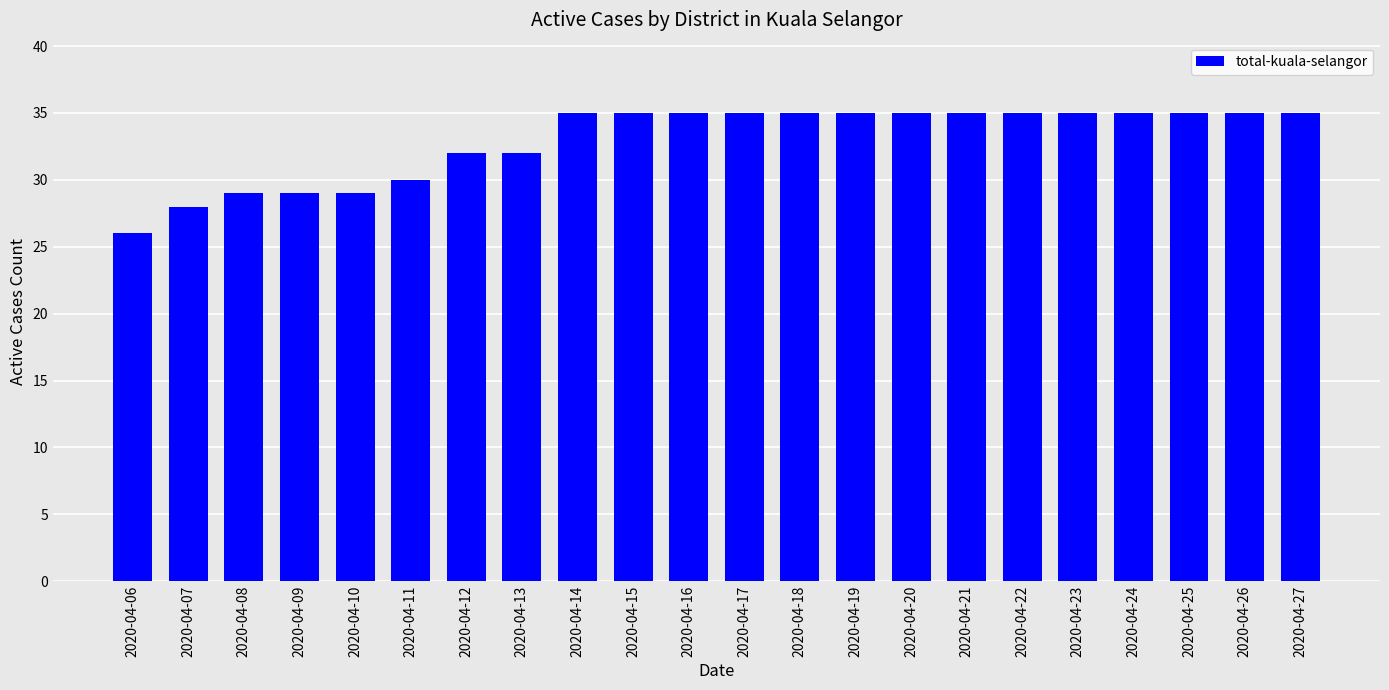

Reading left to right, list all the values displayed in this chart.

26	28	29	29	29	30	32	32	35	35	35	35	35	35	35	35	35	35	35	35	35	35